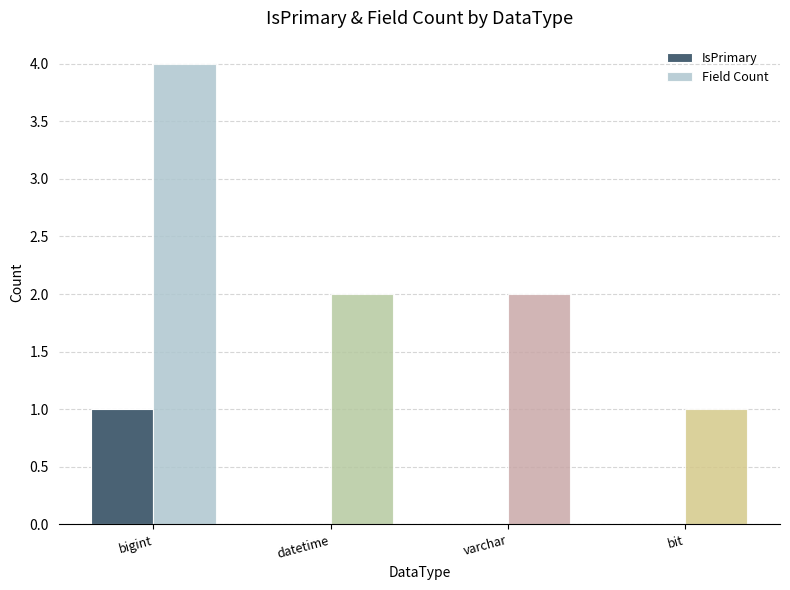

The value of IsPrimary at bit is 0. True or false?

True